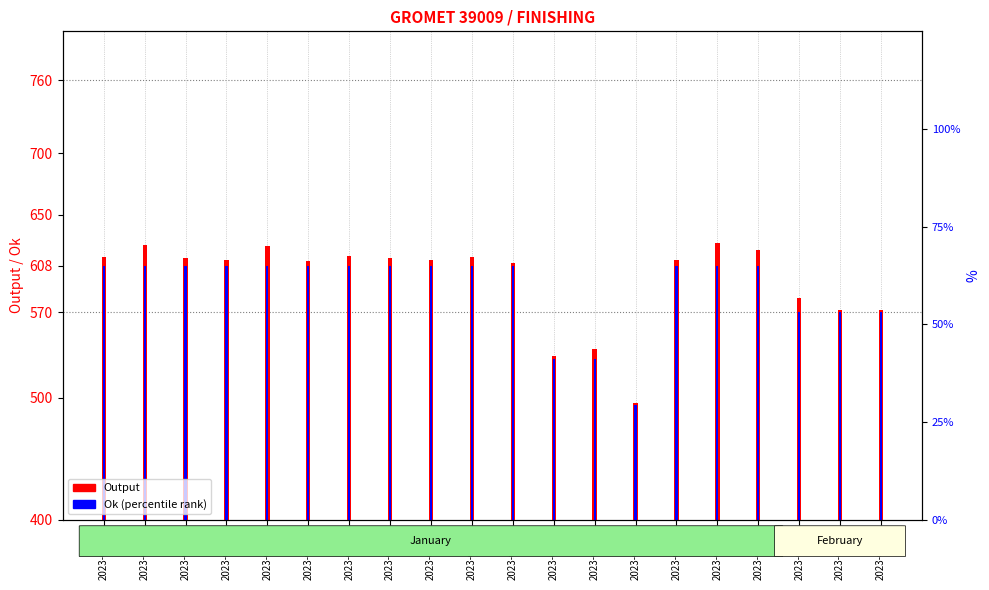

Rank the series at 2023-01-31 from highest to lowest value.

Output, Ok